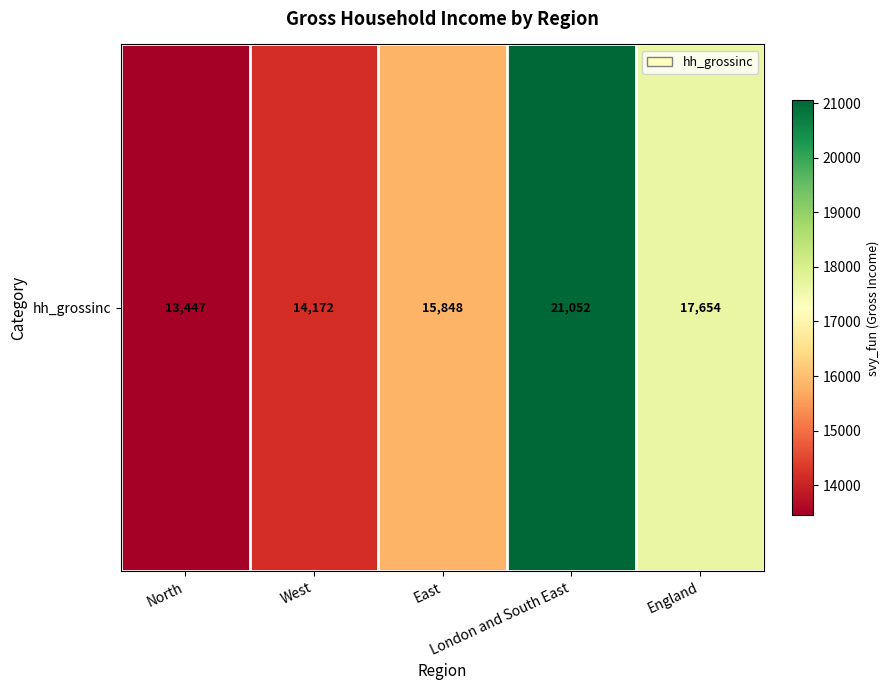

What is the ratio of the value at East to the value at North?

1.2